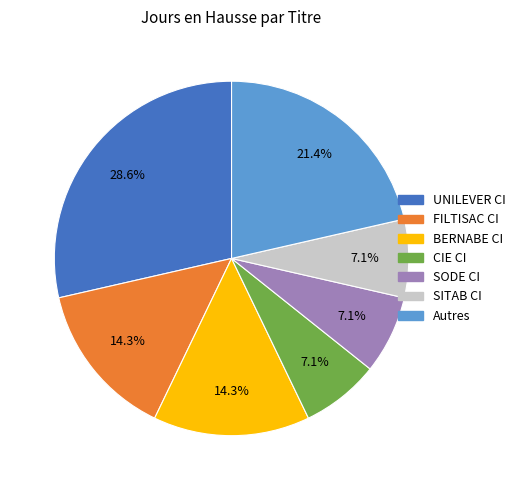

What percentage is NOT represented by Autres?

78.6%